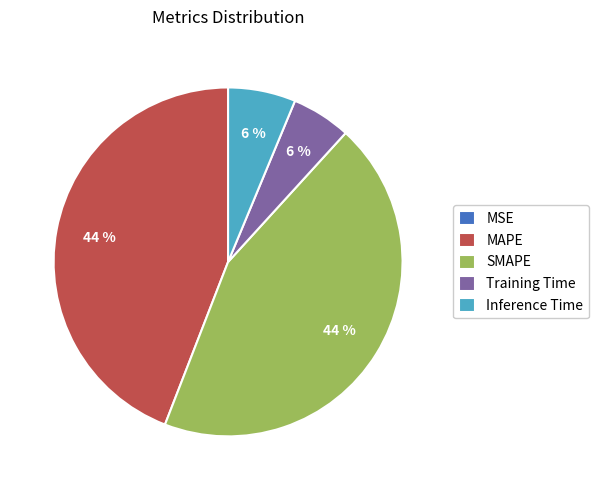

Does Training Time represent more than half of the total?

No